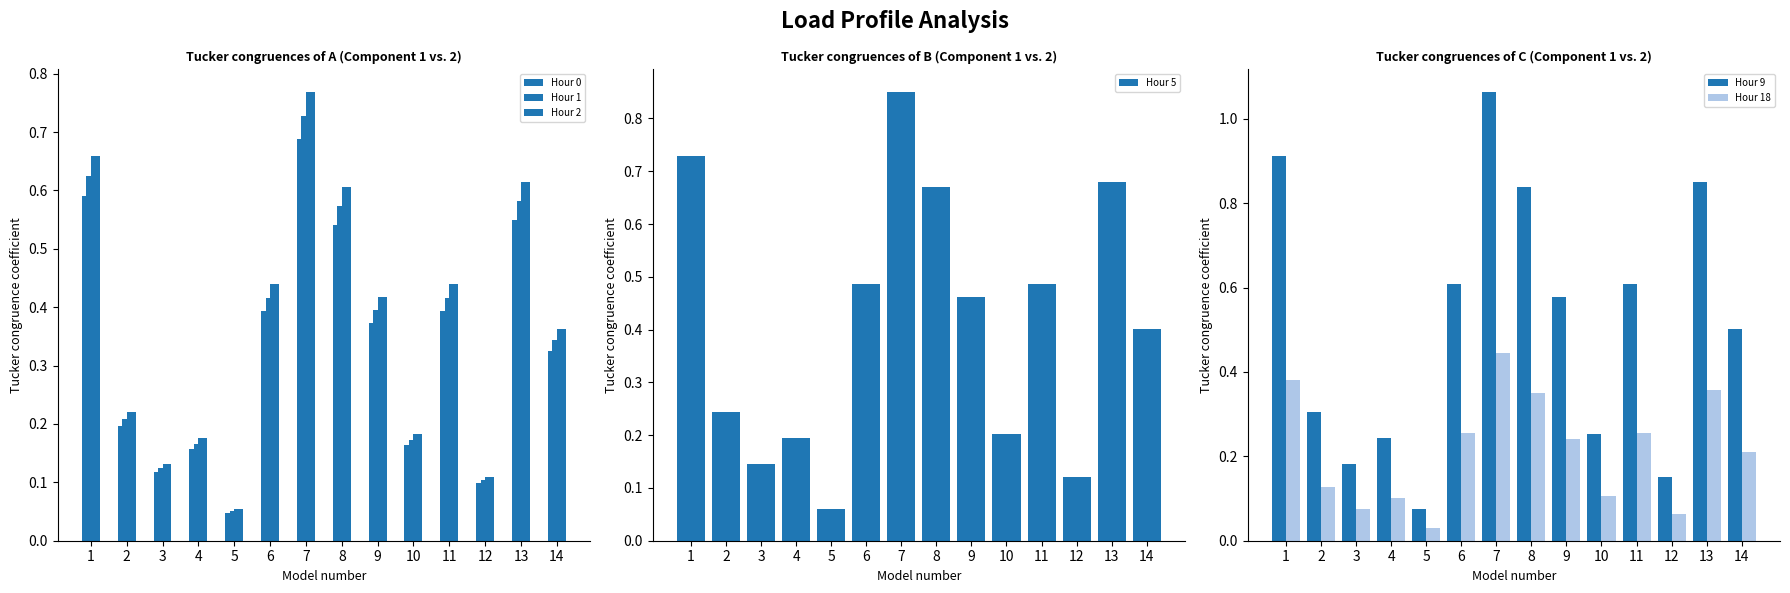

Which has a higher value, 7 or 4?

7